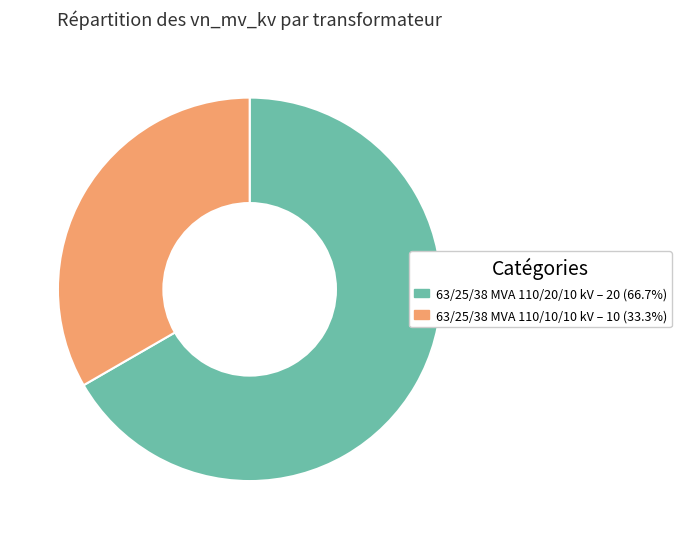

True or false: 63/25/38 MVA 110/10/10 kV accounts for 40% of the total.

False